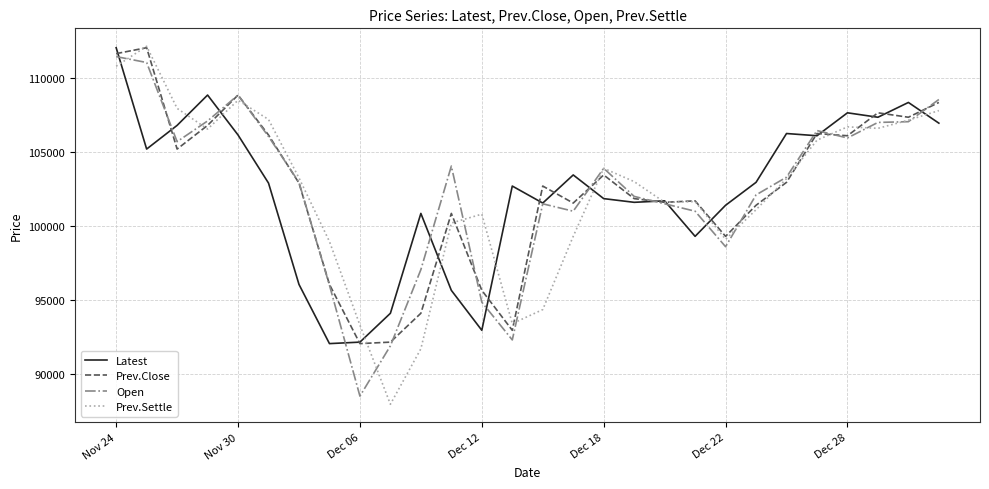

What is the minimum value shown in the chart?

87950